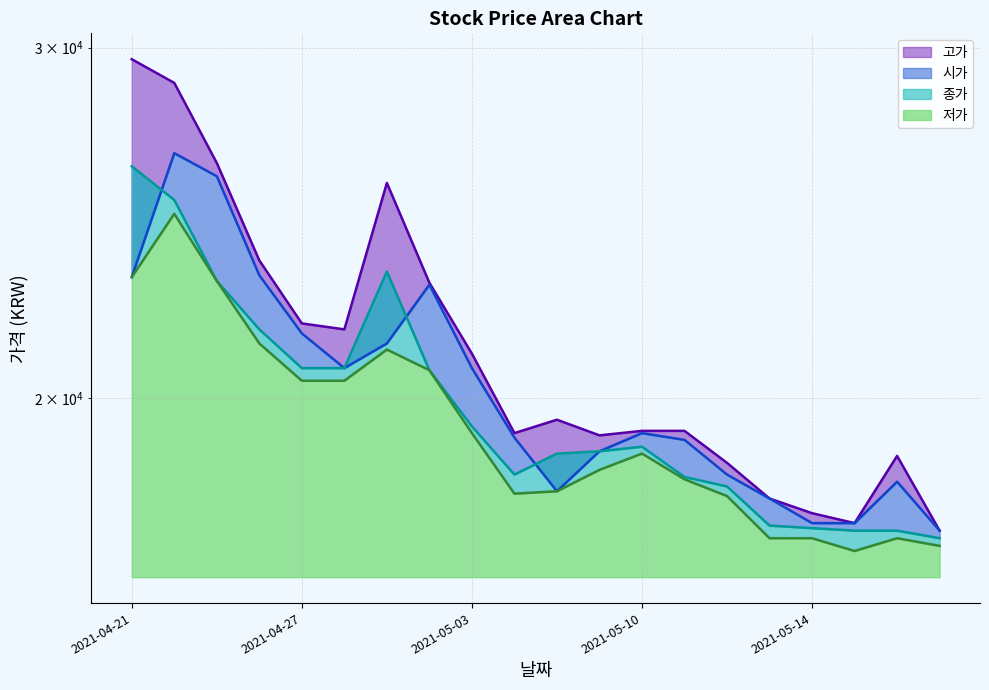

How many data points in 저가 are less than 18750?

10